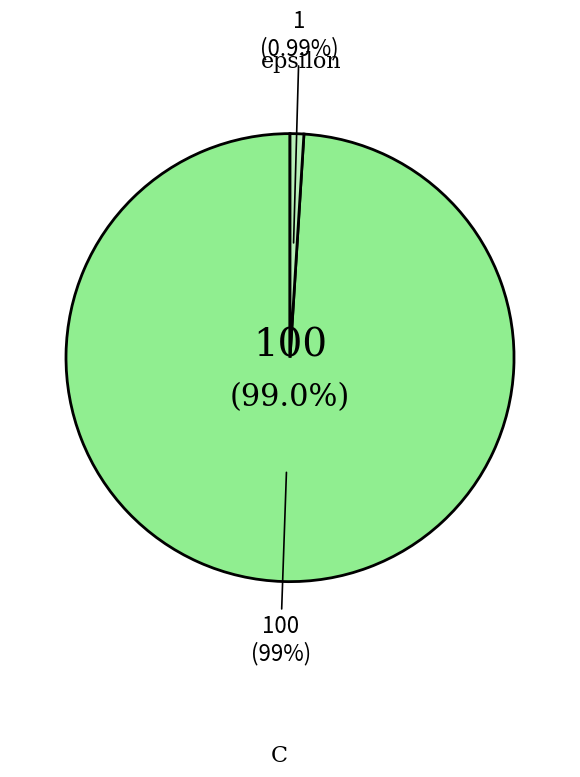

Combined, what portion of the pie is epsilon and C?

100.0%